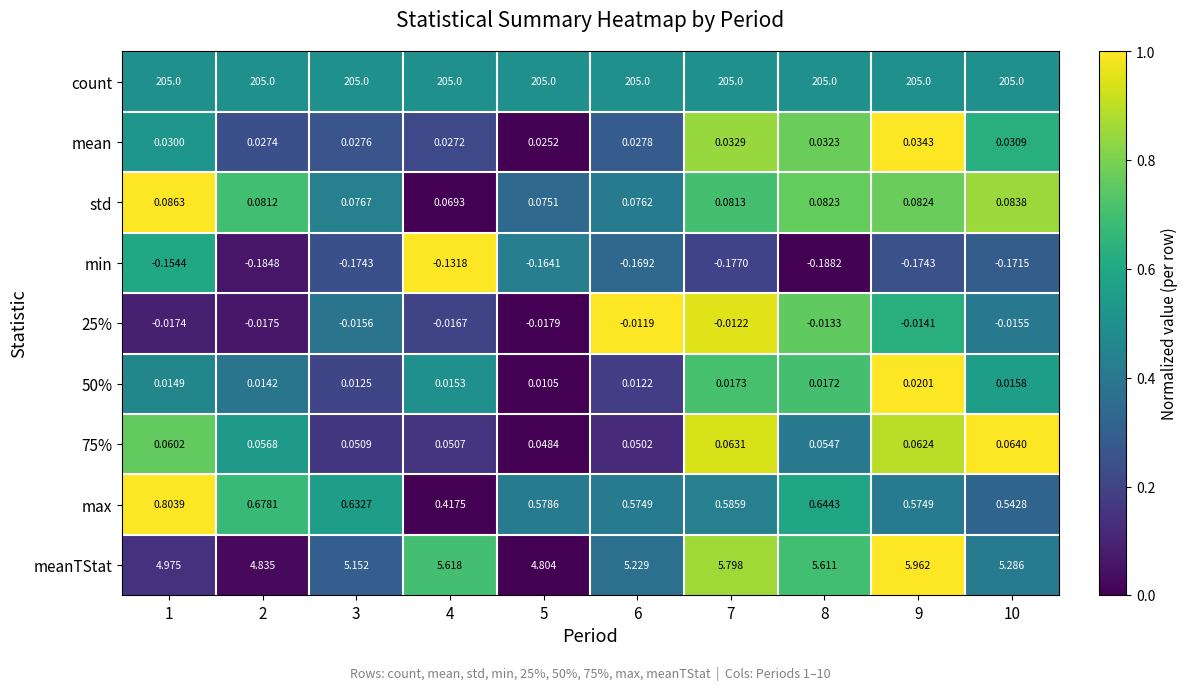

Which series changed the most between 1 and 6?

meanTStat